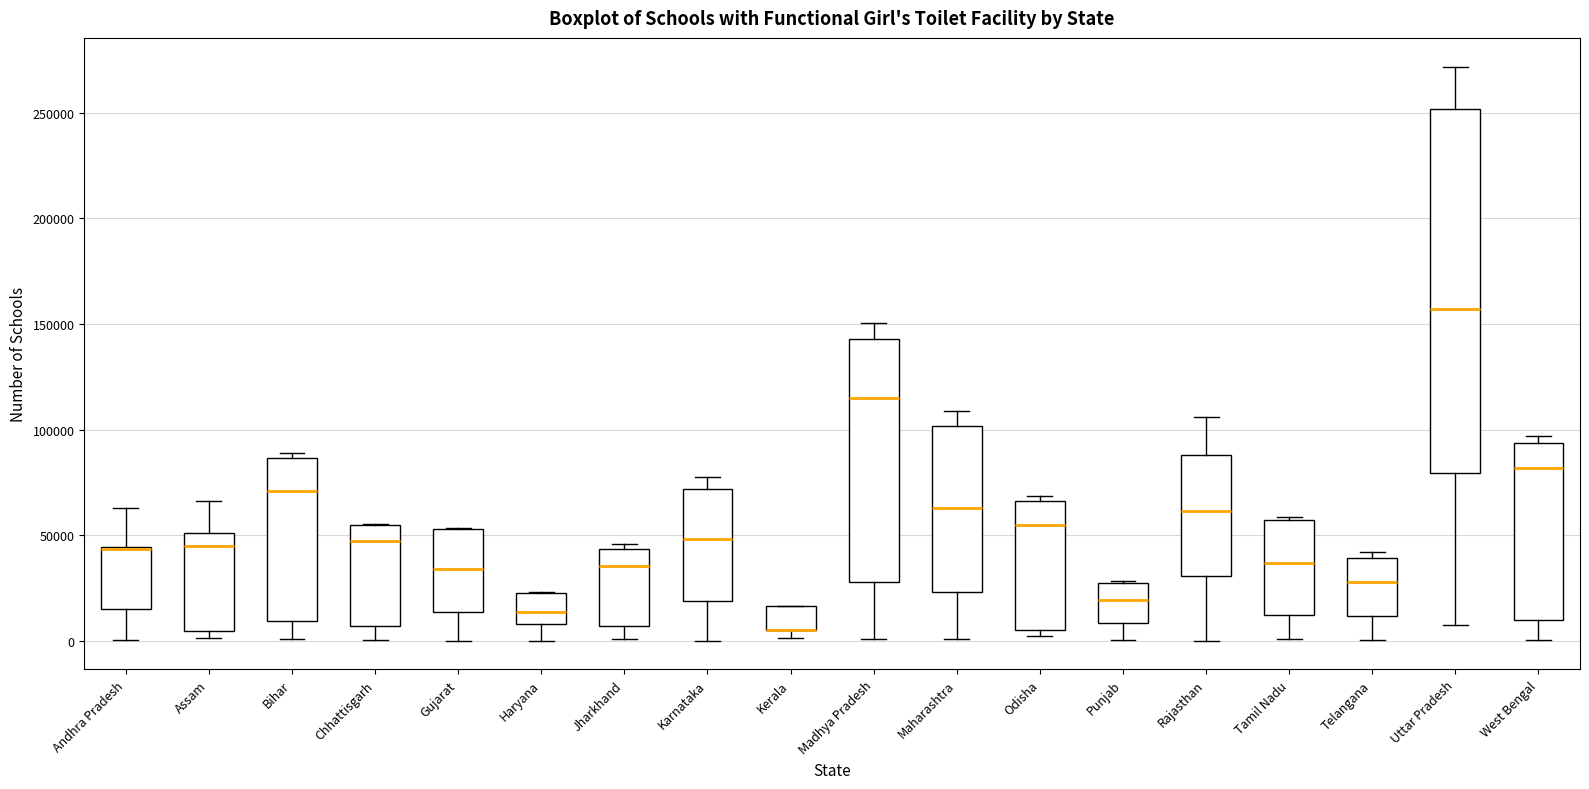

Where does the lower whisker of the box for Bihar end on the y-axis? The values are not printed on the chart, so give them approximately, as read against the axis.

0